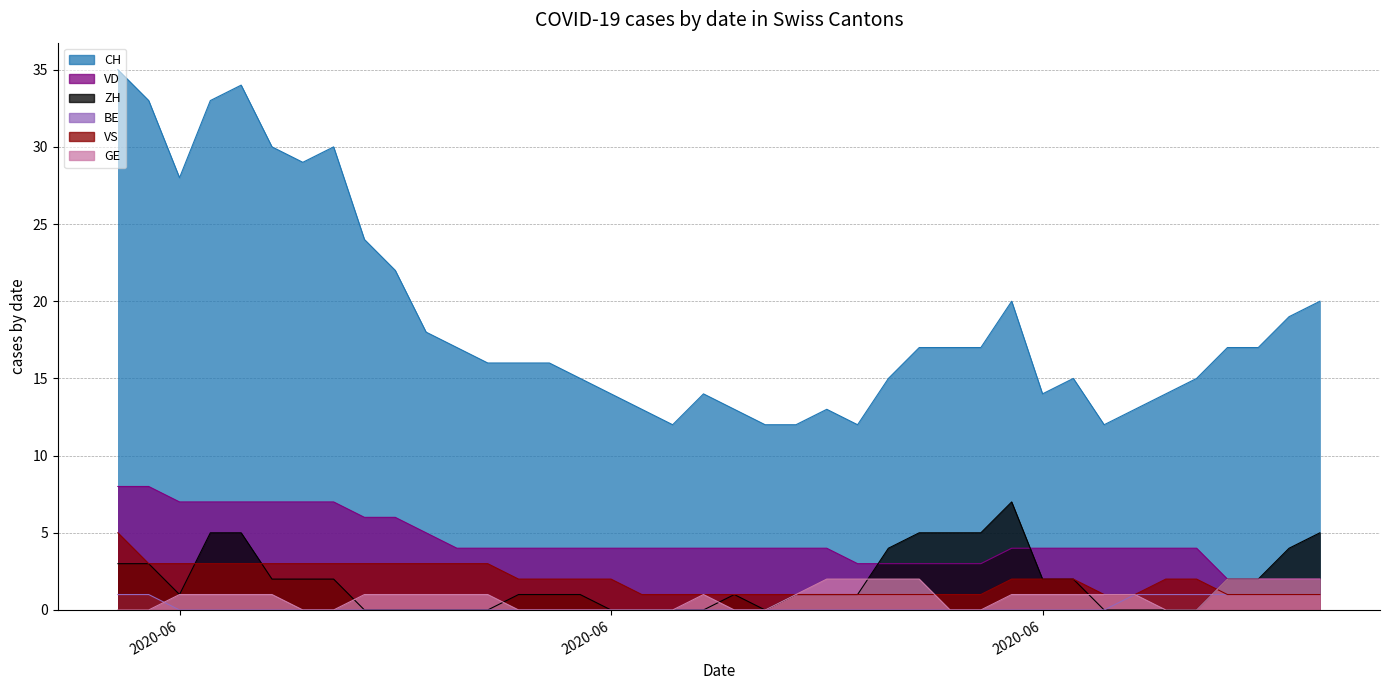

What is the label of the 14th point from the right?

2020-06-26